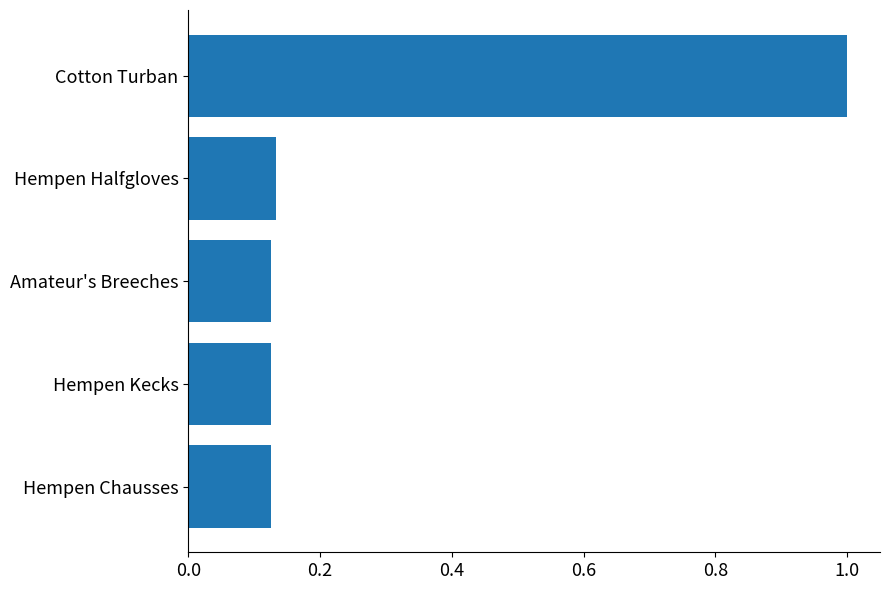

What is the difference between the maximum and minimum values?

0.9